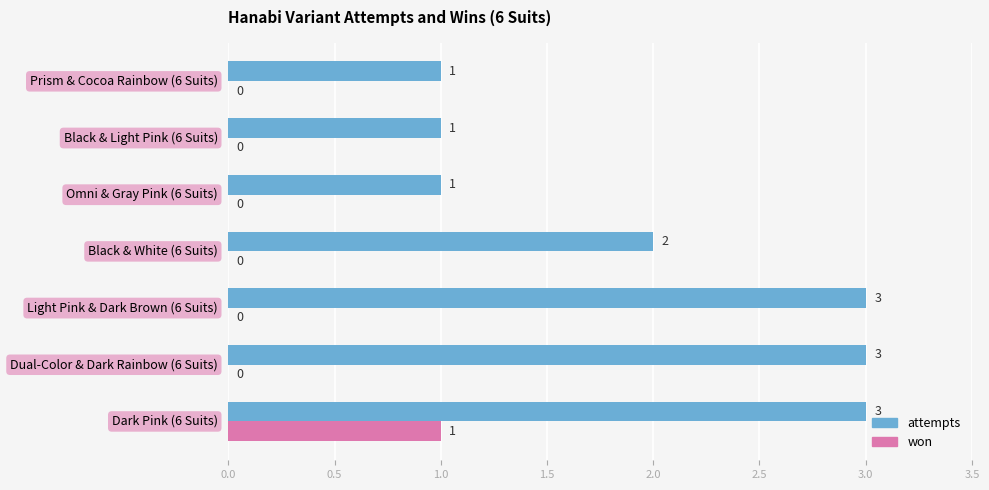

How many attempts values are between 1 and 3?

7